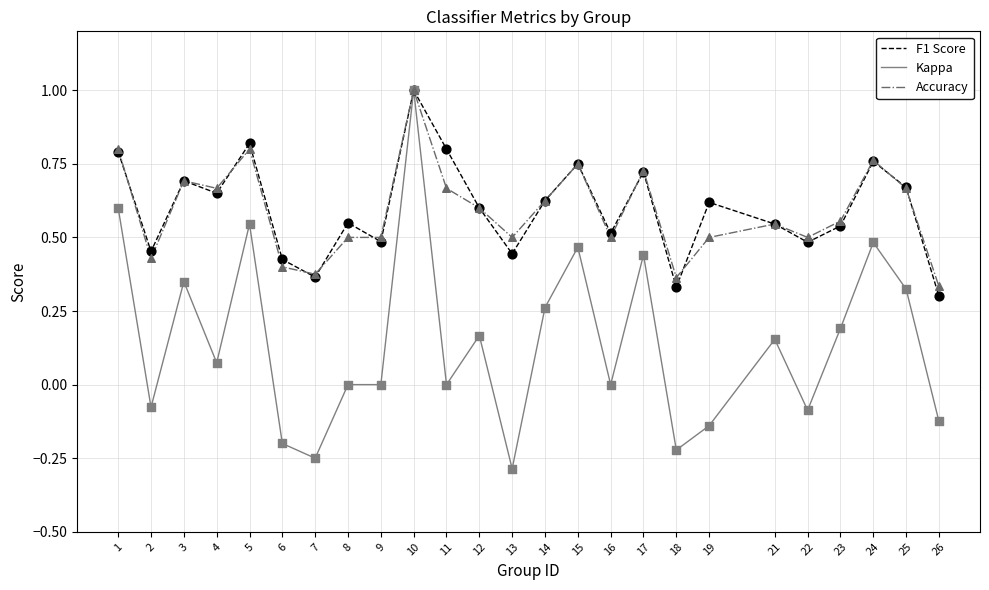

Between 21 and 26, which series saw the biggest shift?

Kappa